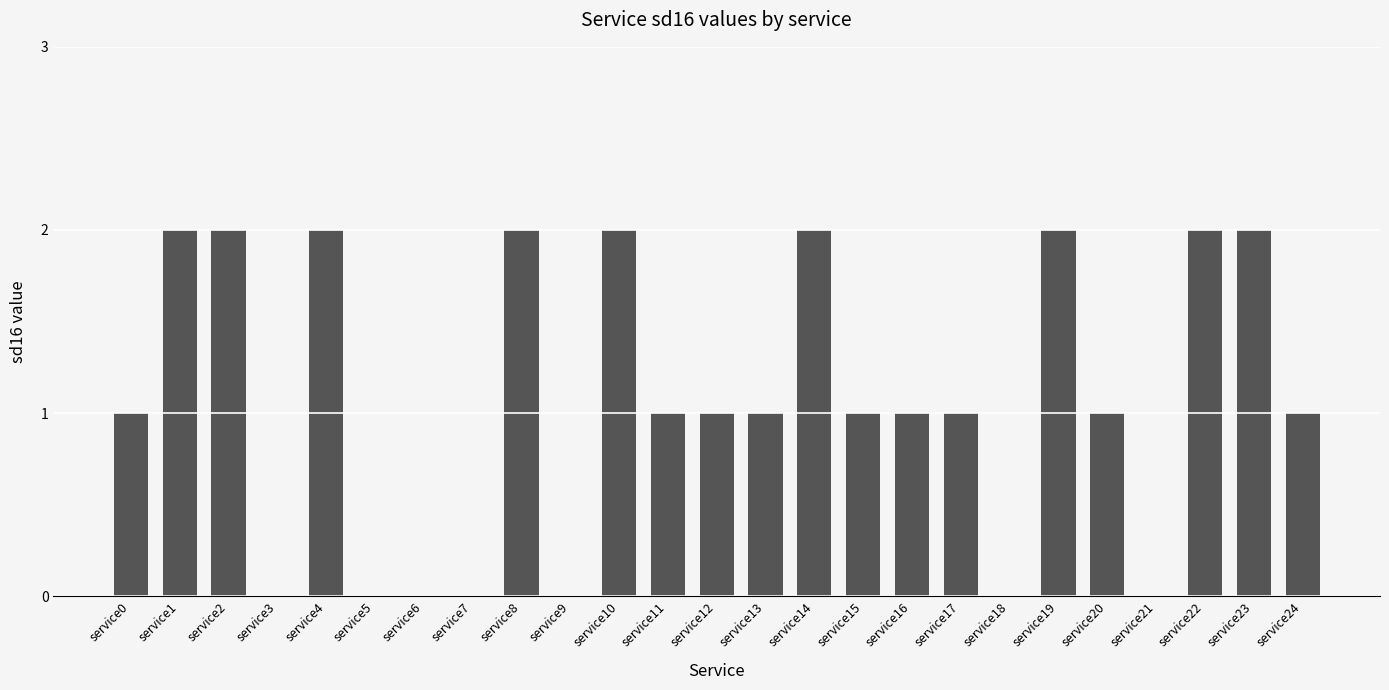

What is the sum of all values?

27